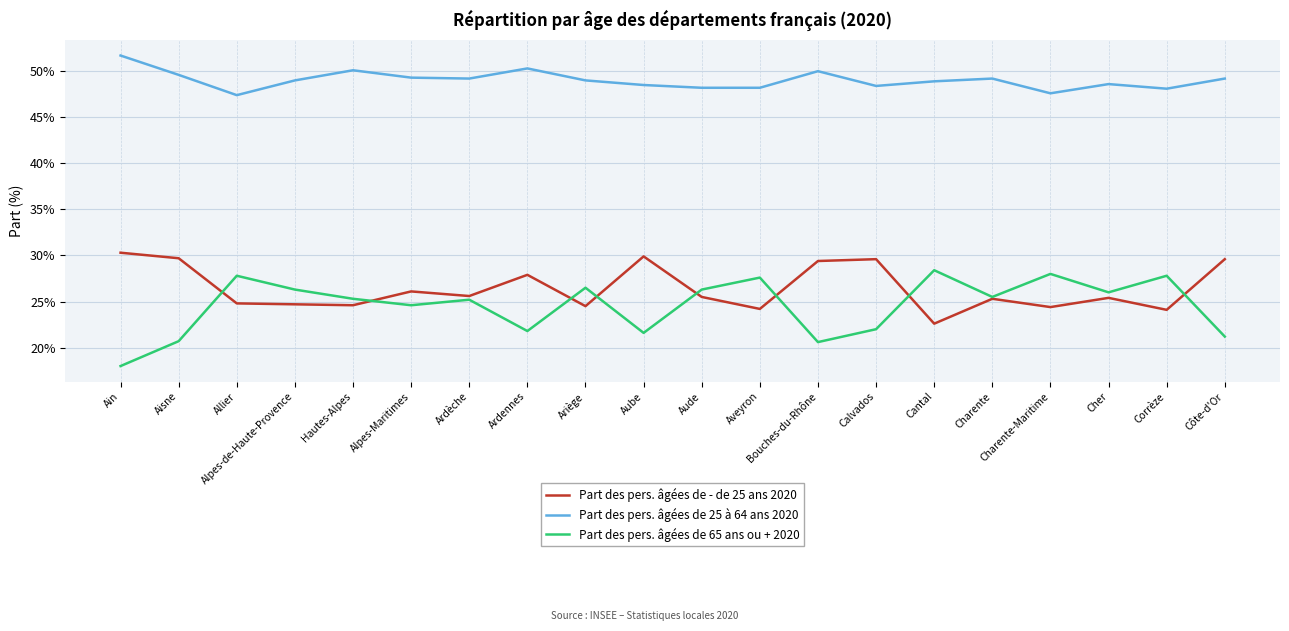

Which series has the largest total across all categories?

Part des pers. âgées de 25 à 64 ans 2020